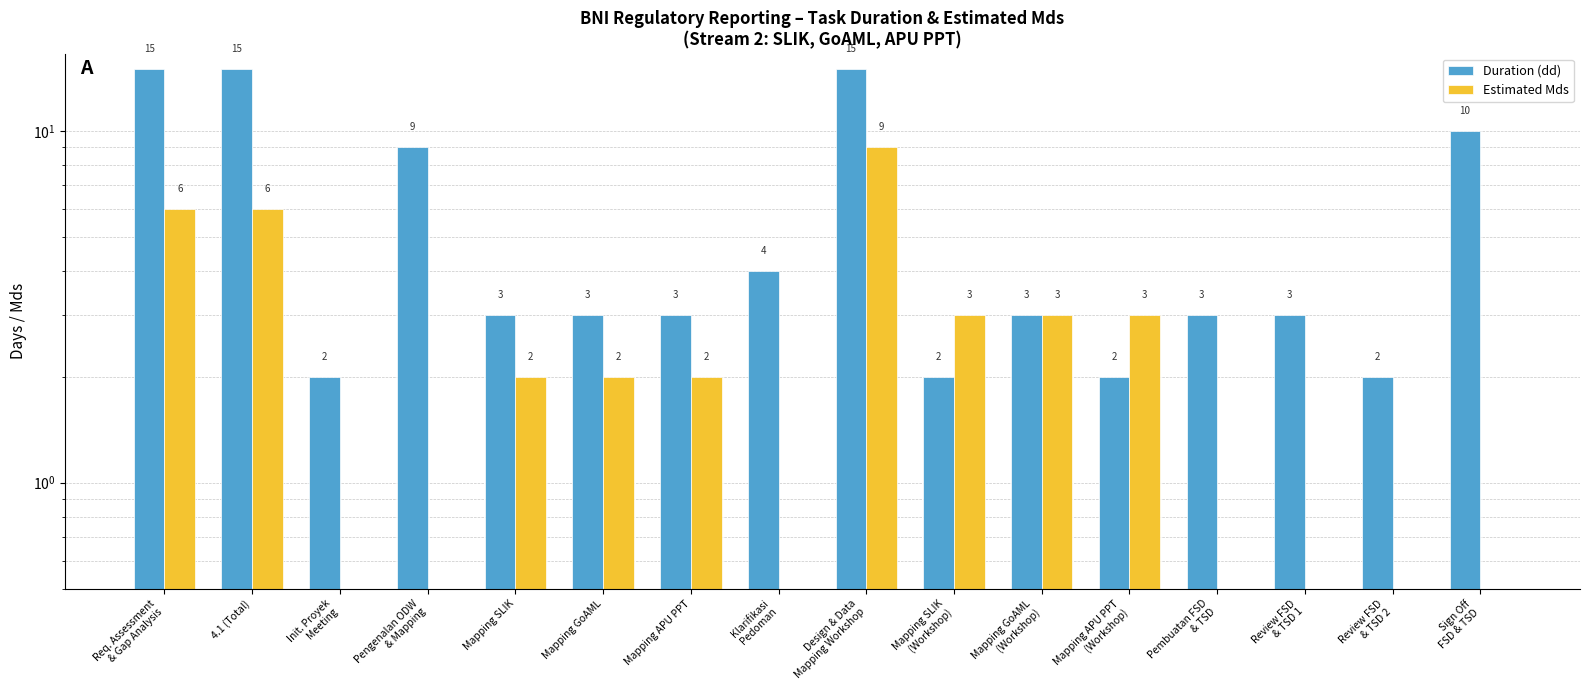

How many data points in Duration (dd) are above 3?

6